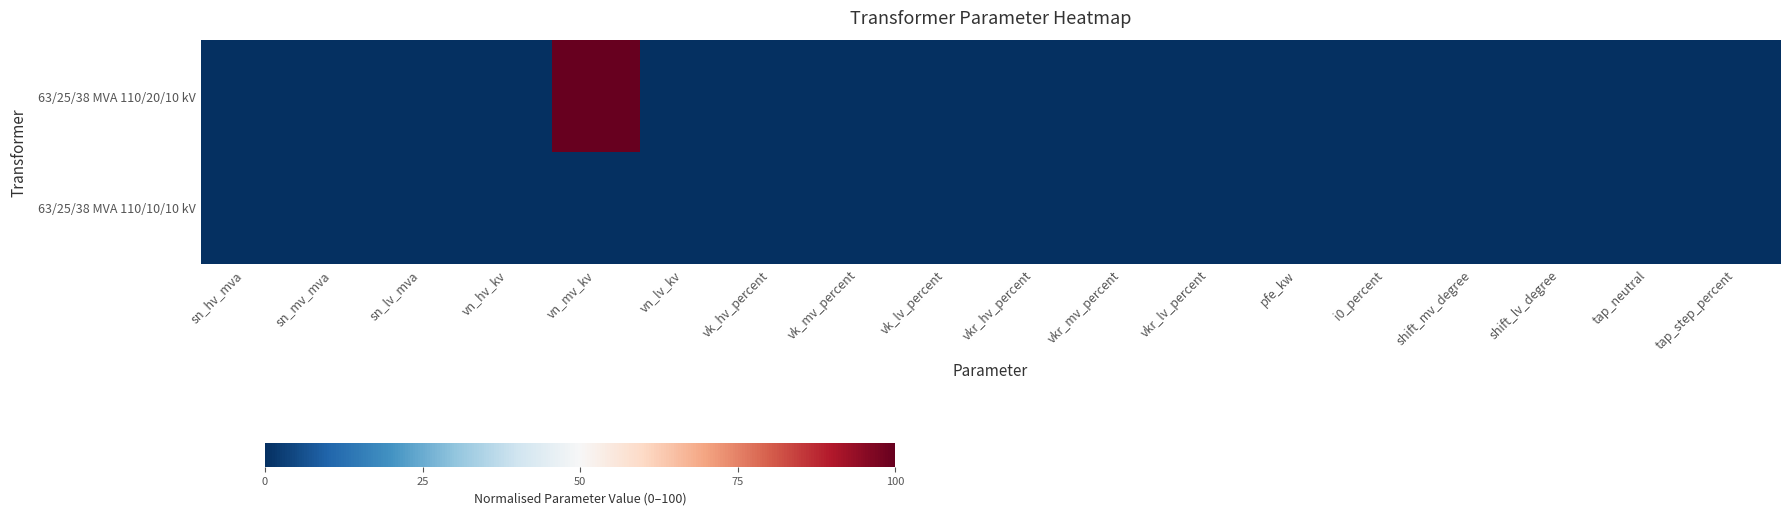

Reading right to left, extract all data points from this chart.

63/25/38 MVA 110/20/10 kV: tap_step_percent=0	tap_neutral=0	shift_lv_degree=0	shift_mv_degree=0	i0_percent=0	pfe_kw=0	vkr_lv_percent=0	vkr_mv_percent=0	vkr_hv_percent=0	vk_lv_percent=0	vk_mv_percent=0	vk_hv_percent=0	vn_lv_kv=0	vn_mv_kv=100	vn_hv_kv=0	sn_lv_mva=0	sn_mv_mva=0	sn_hv_mva=0
63/25/38 MVA 110/10/10 kV: tap_step_percent=0	tap_neutral=0	shift_lv_degree=0	shift_mv_degree=0	i0_percent=0	pfe_kw=0	vkr_lv_percent=0	vkr_mv_percent=0	vkr_hv_percent=0	vk_lv_percent=0	vk_mv_percent=0	vk_hv_percent=0	vn_lv_kv=0	vn_mv_kv=0	vn_hv_kv=0	sn_lv_mva=0	sn_mv_mva=0	sn_hv_mva=0